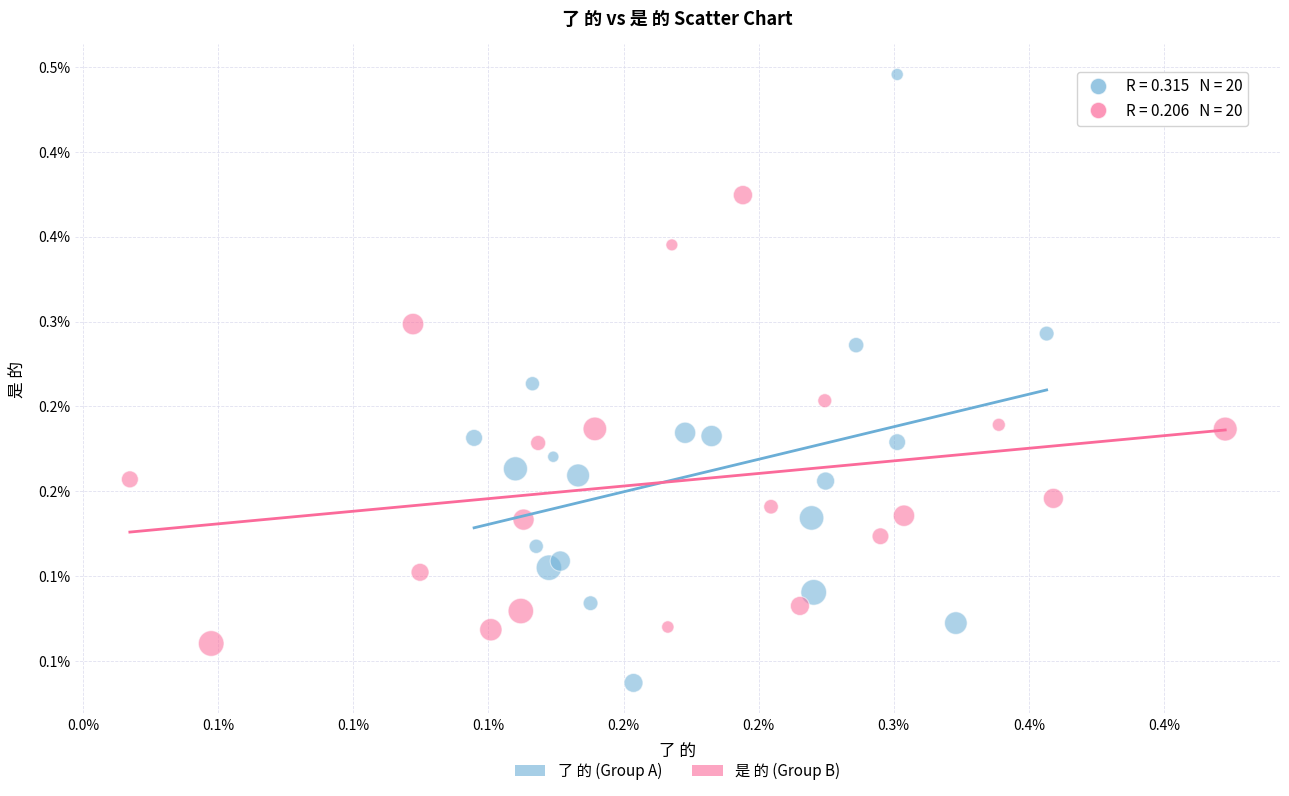

Which series has the largest Y range (max minus min)?

了 的 (Group A)